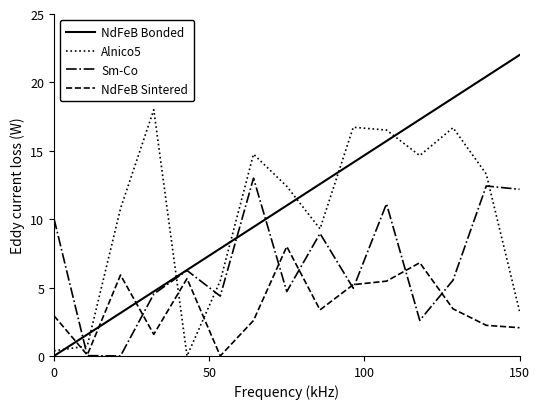

Rank the series by their maximum value, from highest to lowest.

NdFeB Bonded, Alnico5, Sm-Co, NdFeB Sintered